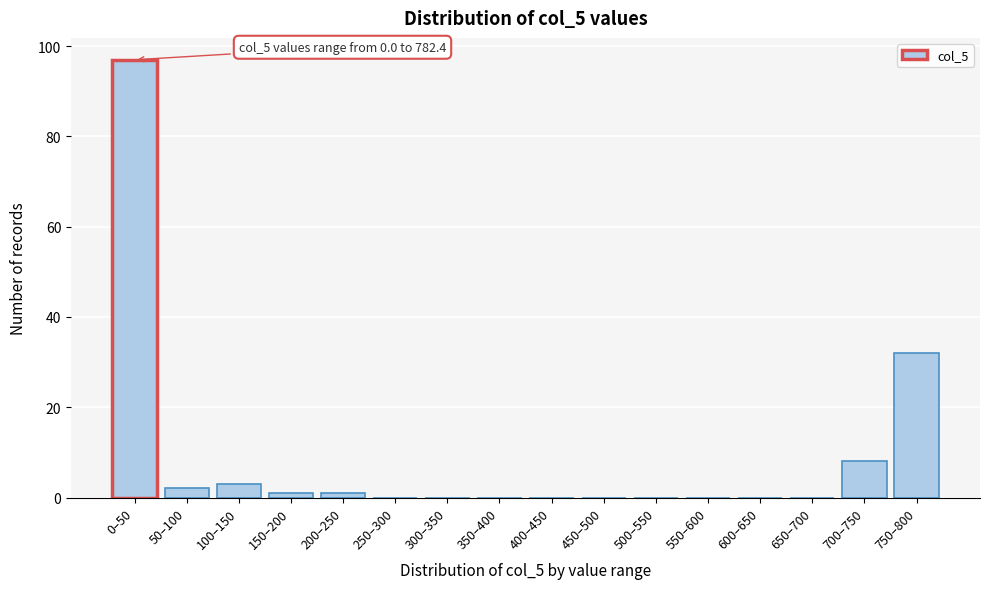

Reading left to right, list all the values displayed in this chart.

0–50=97	50–100=2	100–150=3	150–200=1	200–250=1	250–300=0	300–350=0	350–400=0	400–450=0	450–500=0	500–550=0	550–600=0	600–650=0	650–700=0	700–750=8	750–800=32